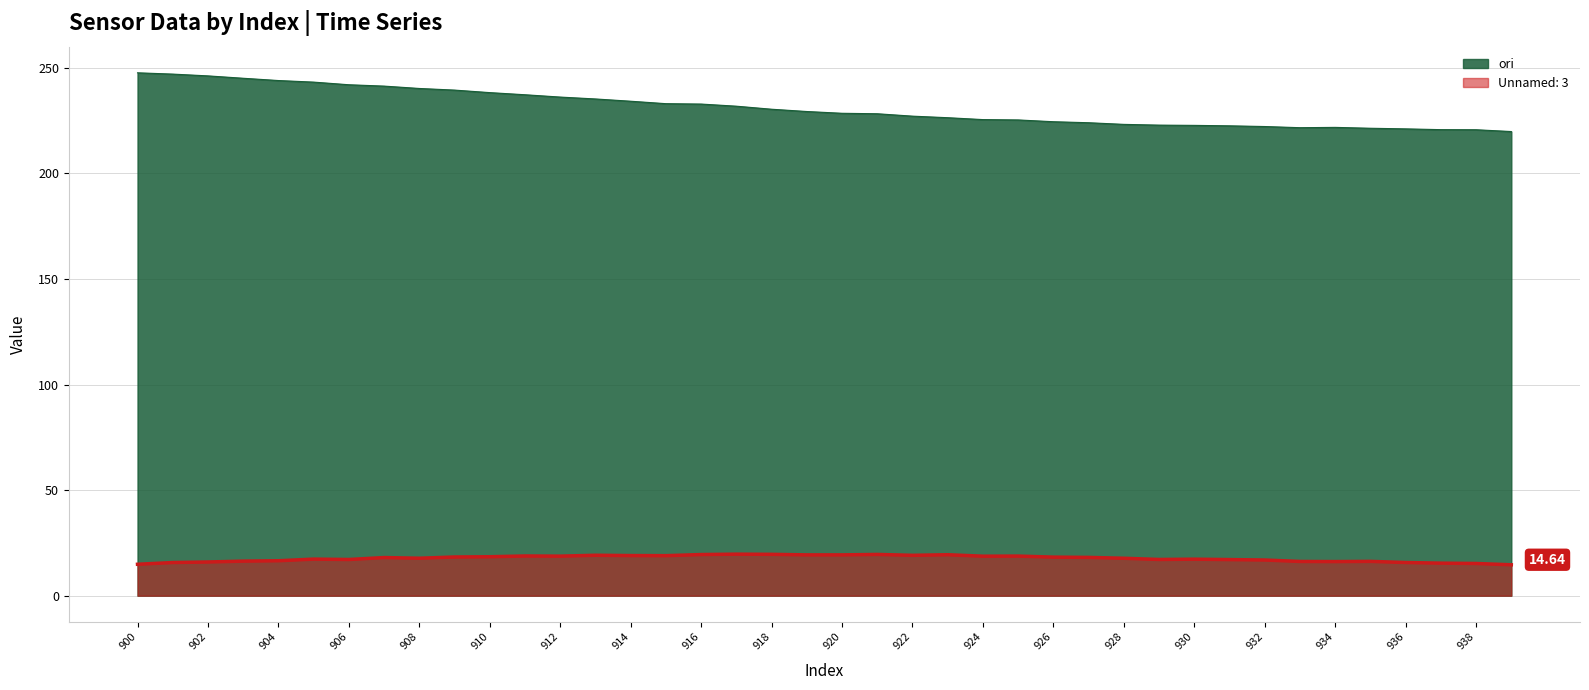

At how many categories does at least one series exceed 138?

40